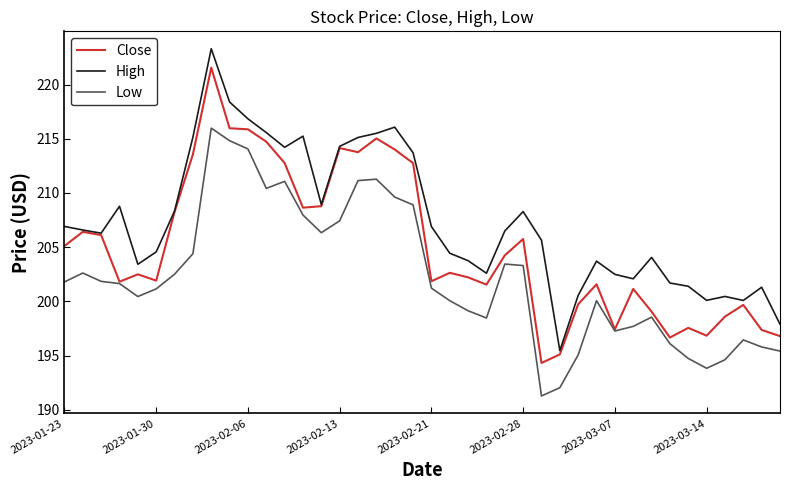

True or false: Low and High cross at least once.

False